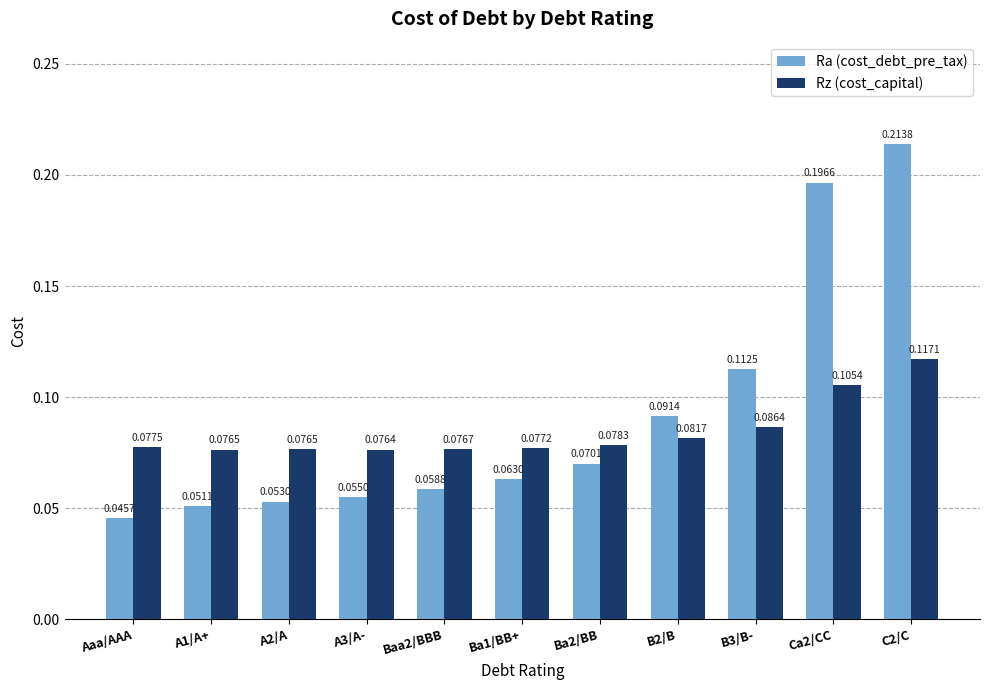

List the series in order of their peak value, lowest first.

Rz (cost_capital), Ra (cost_debt_pre_tax)